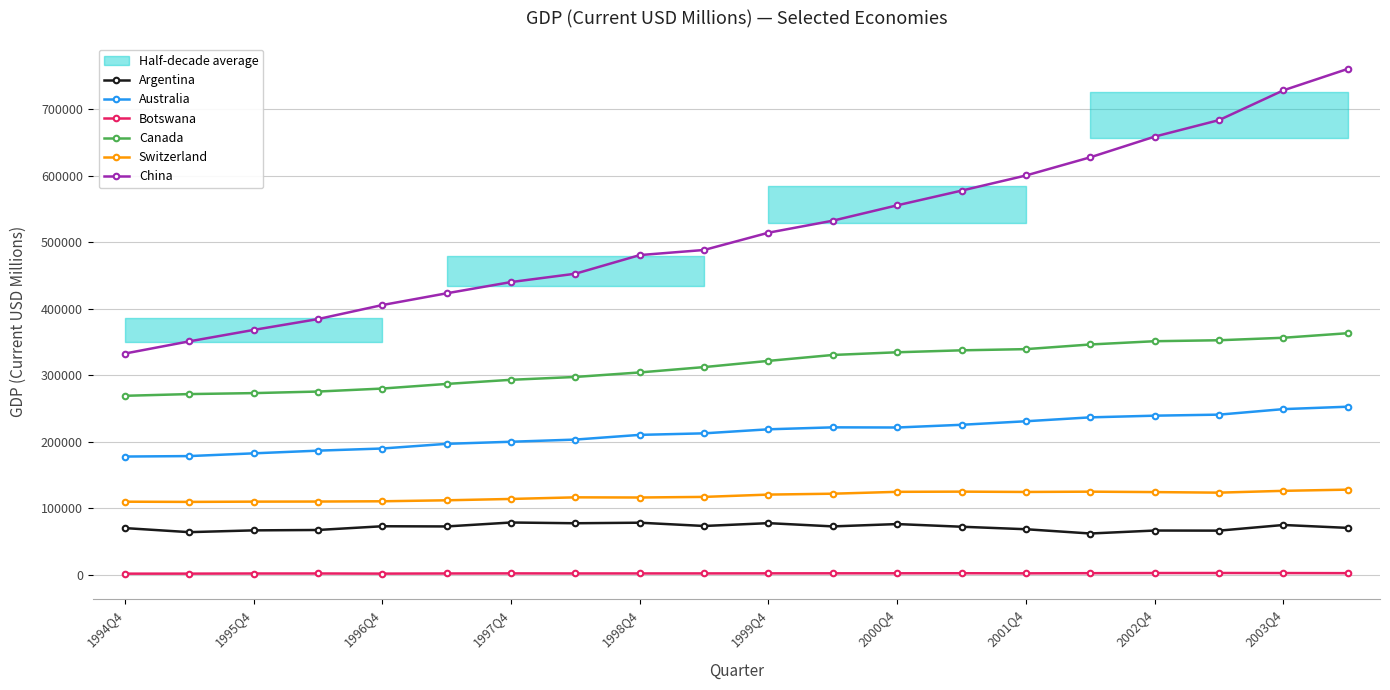

True or false: Switzerland and Australia cross at least once.

False